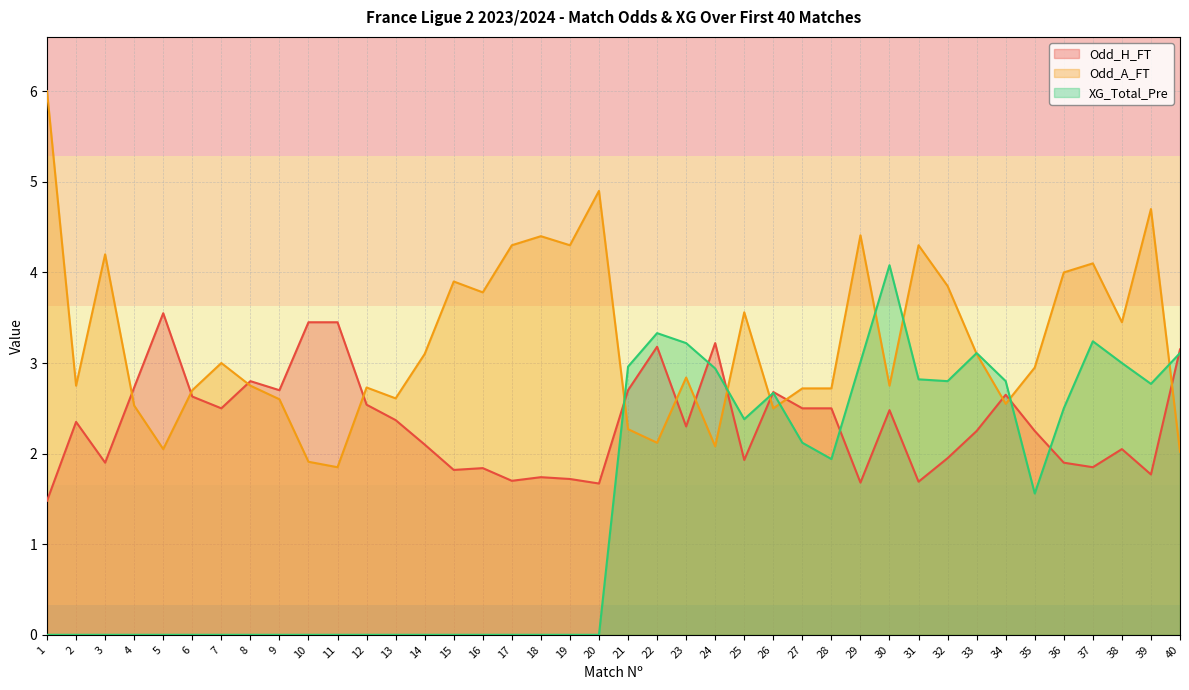

Where do XG_Total_Pre and Odd_H_FT first cross each other?

20 and 21